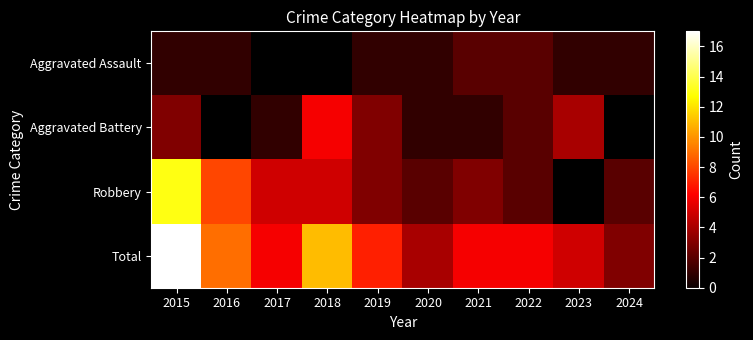

Which category has the lowest value in the Aggravated Battery series?

2017